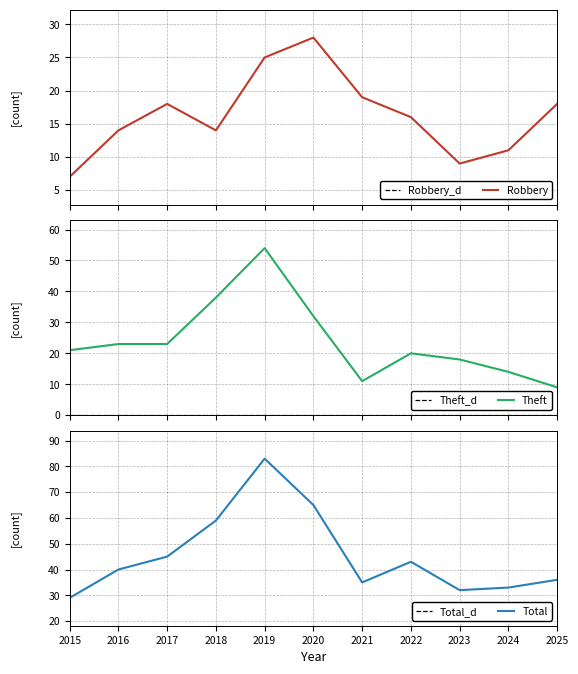

After their last crossing, which series has the higher values: Robbery or Theft?

Robbery